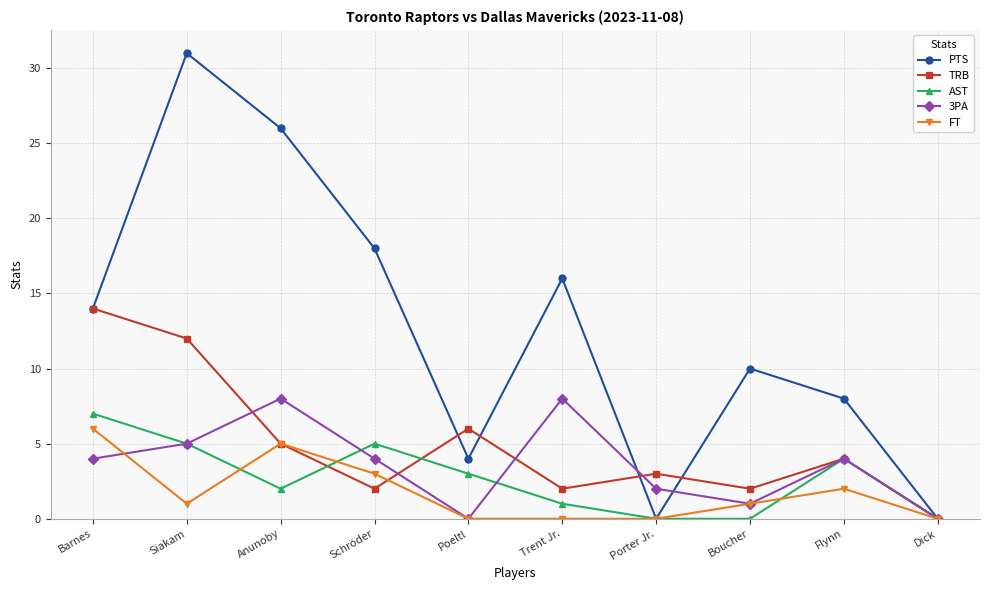

Which series has the largest range (max minus min)?

PTS